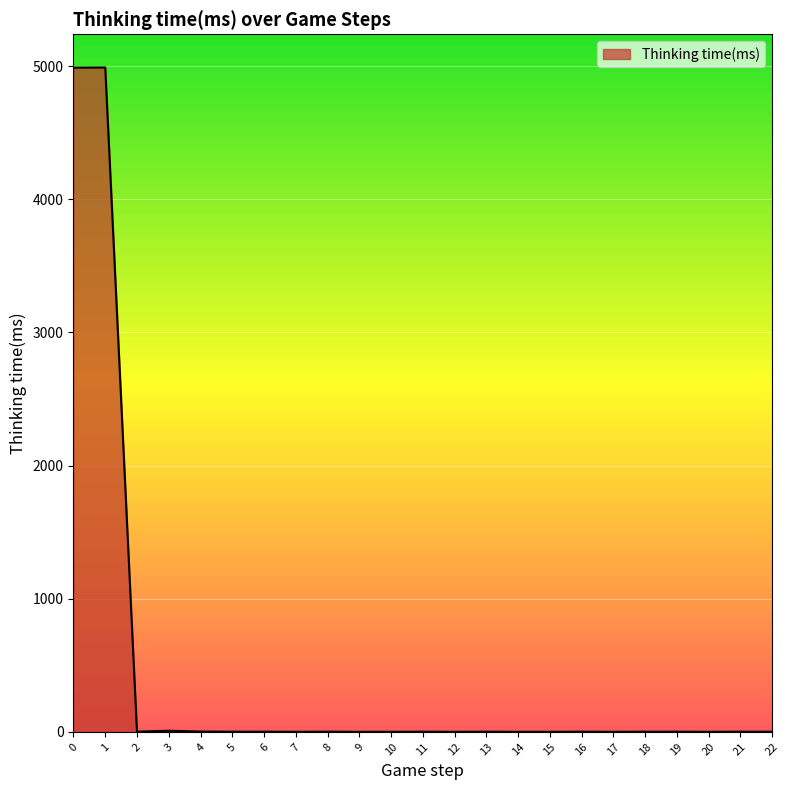

The chart shows a value of 1 at 6. True or false?

True